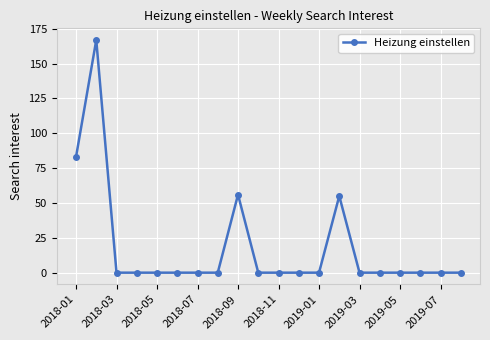

True or false: there are more than 2 points higher than both neighbors.

True